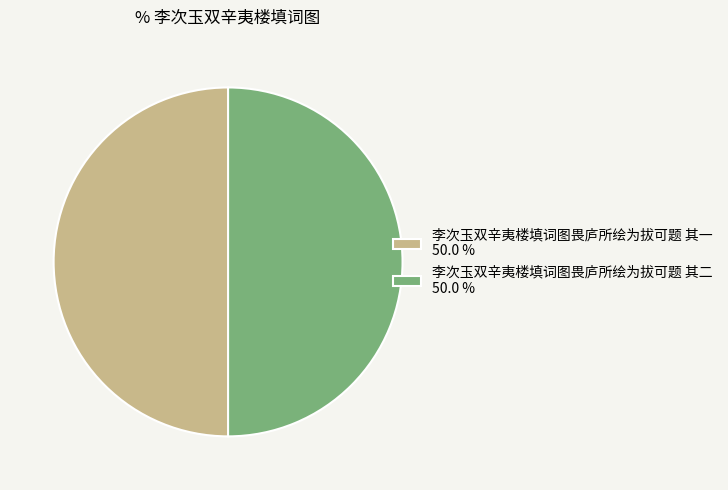

What is the ratio of the value at 李次玉双辛夷楼填词图畏庐所绘为拔可题 其二 50.0 % to the value at 李次玉双辛夷楼填词图畏庐所绘为拔可题 其一 50.0 %?

1.0